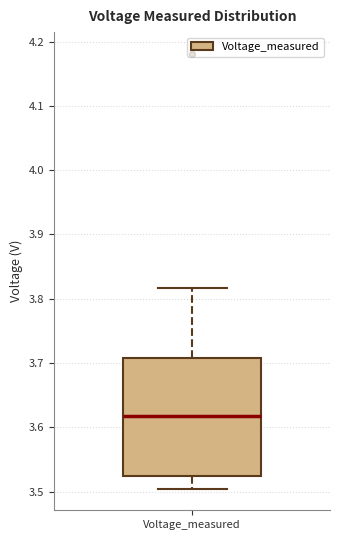

Transcribe this box plot: give where the median line is, the range the box spans, and where the two whiskers end, as read against the y-axis. The values are not printed on the chart, so give them approximately, as read against the axis.

median 3.62, box 3.52 to 3.71, whiskers 3.50 to 3.82